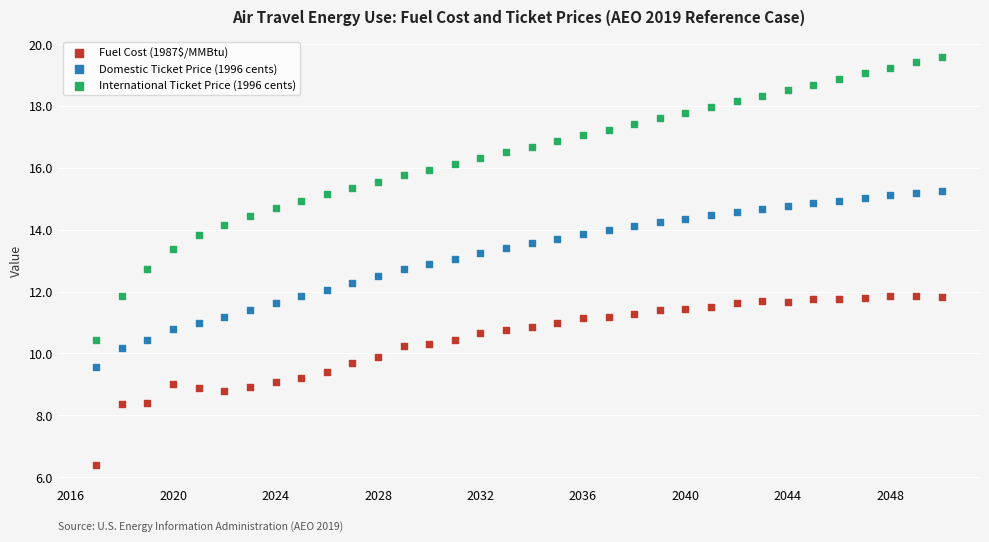

What is the X range (max minus min) for the scatter plot?

33.0